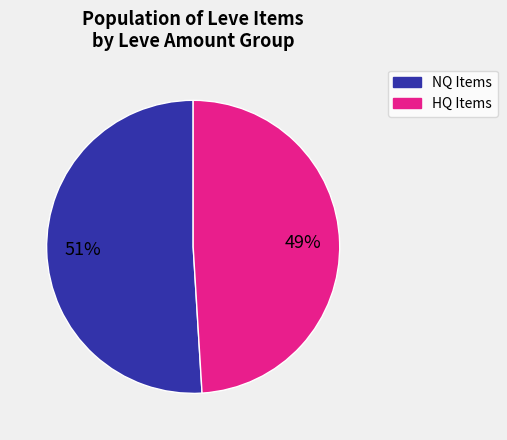

Is there a majority slice in this chart?

Yes